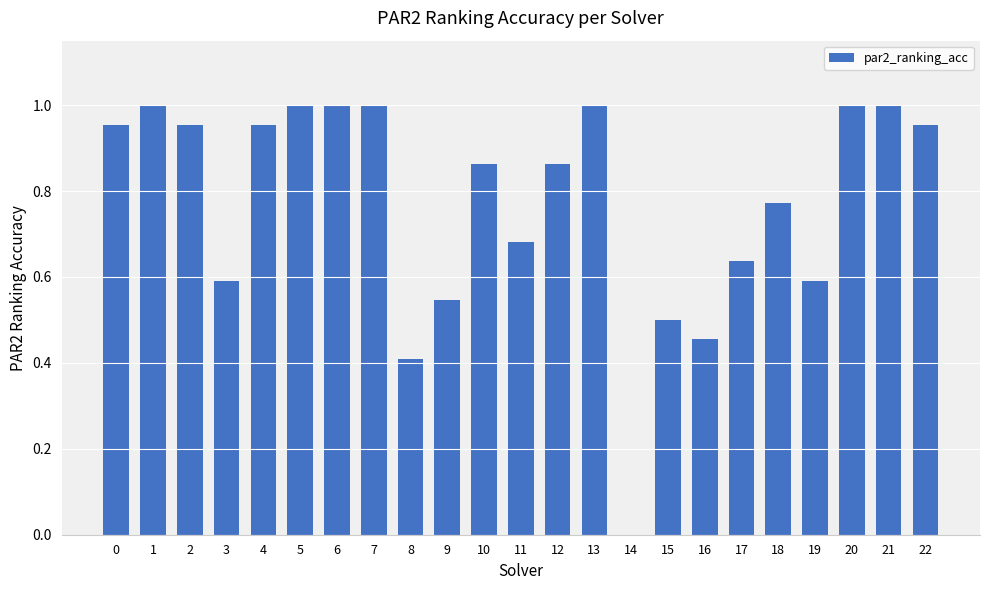

Are the bars horizontal?

No